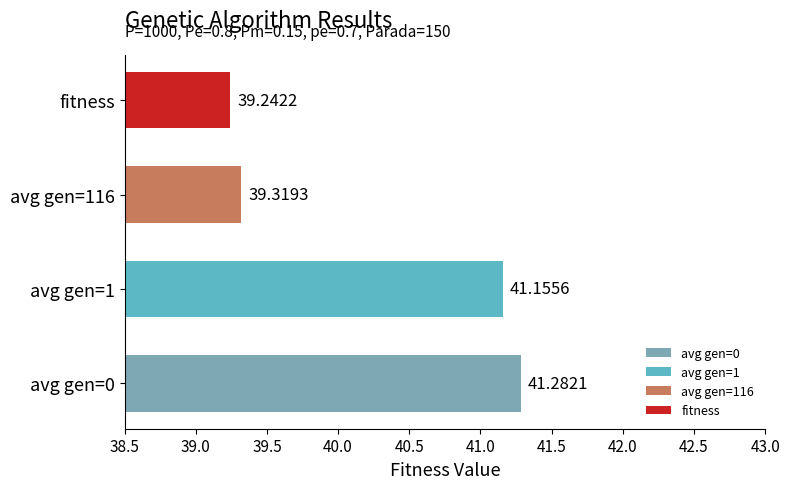

List the labels in order of value, smallest first.

fitness, avg gen=116, avg gen=1, avg gen=0